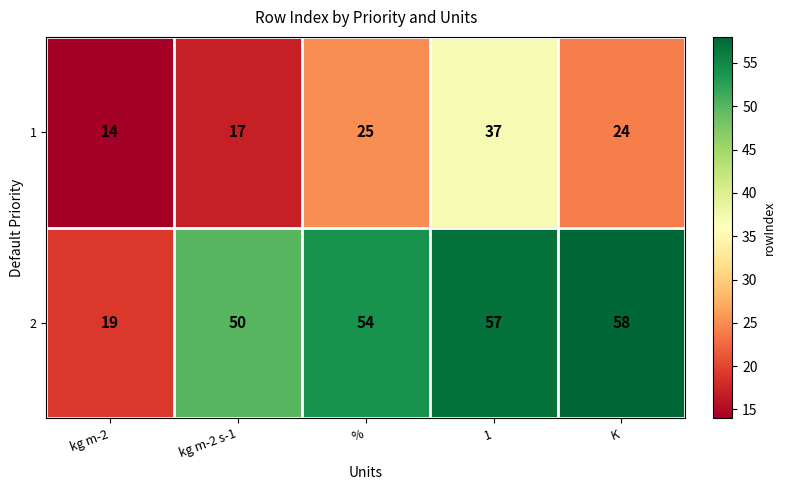

What is the difference between the highest and lowest values at 1?

20